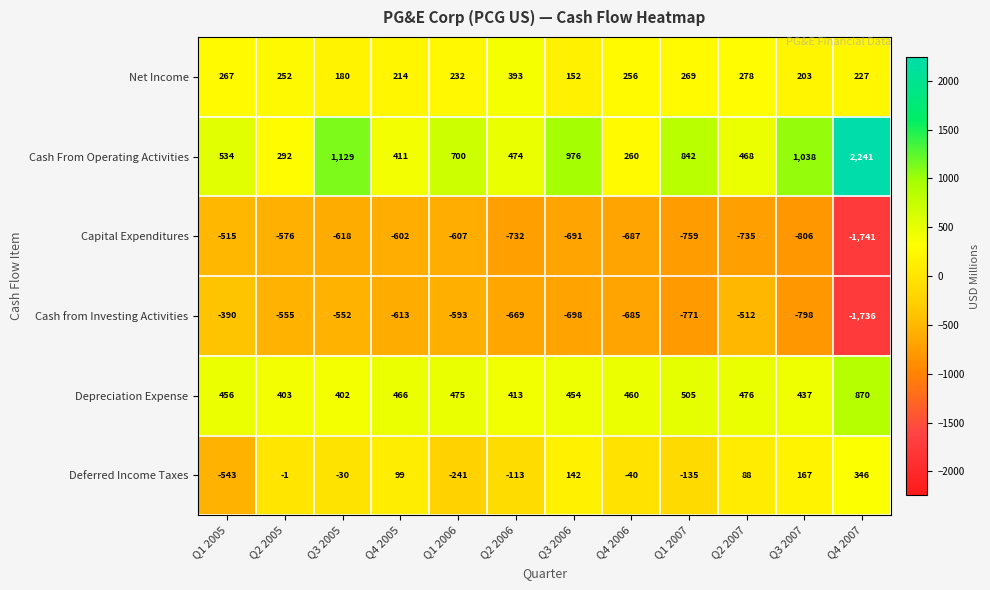

Which series has the widest spread of values?

Cash From Operating Activities